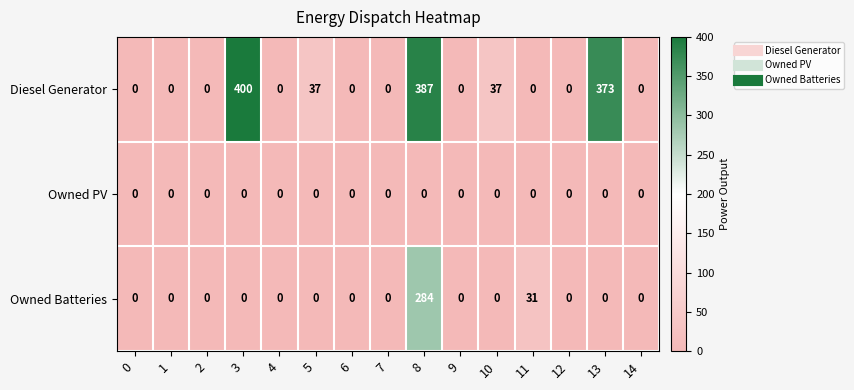

True or false: Diesel Generator has a value of 57 at 10.

False